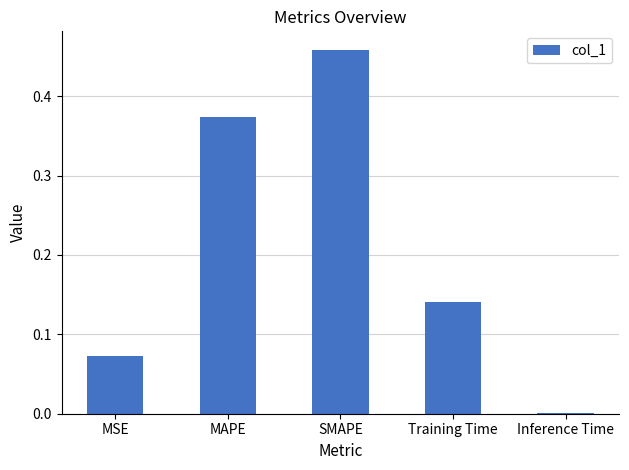

Between MAPE and SMAPE, which is larger?

SMAPE